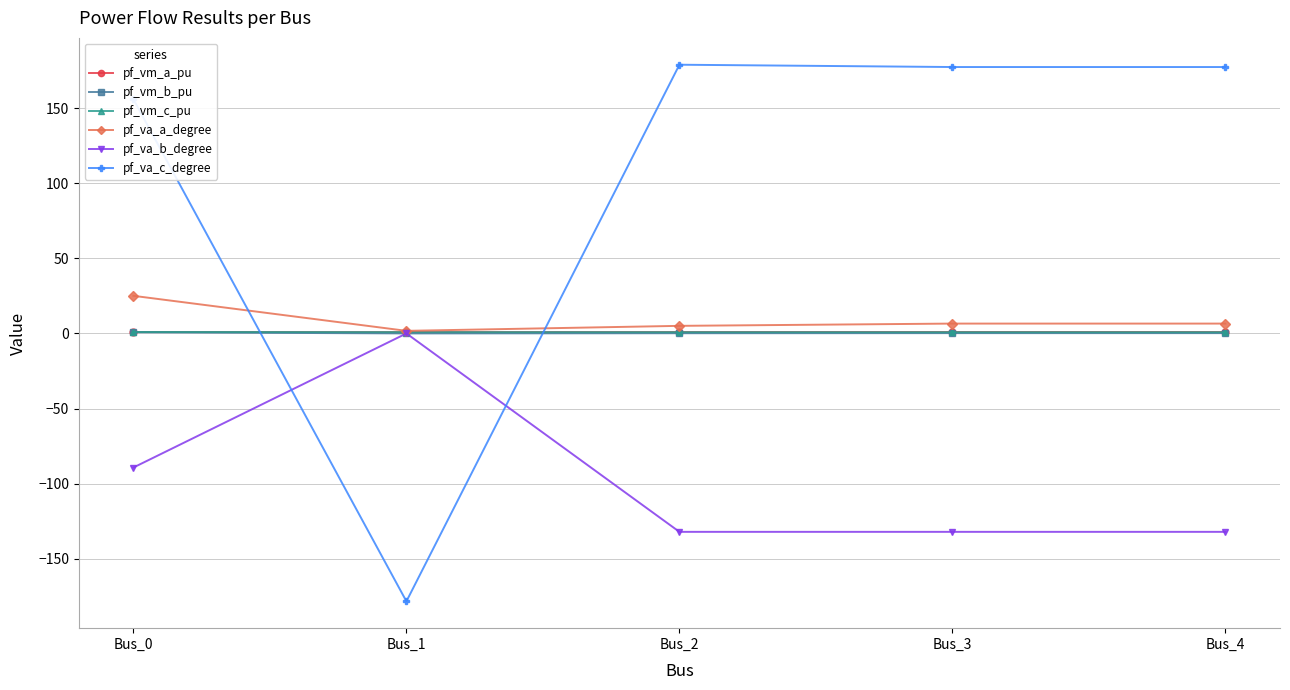

What is the difference between the second highest and second lowest values in the pf_vm_b_pu series?

0.1